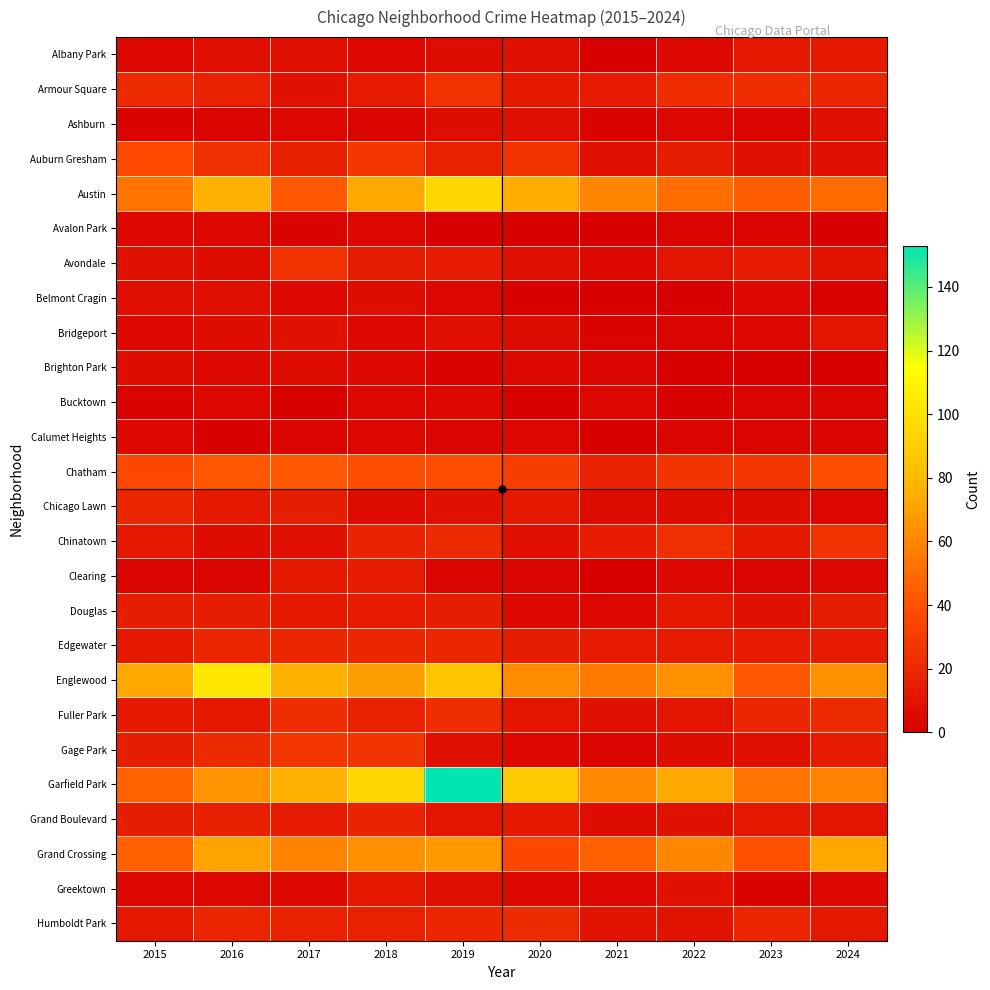

Between 2019 and 2024, which series saw the biggest shift?

Garfield Park